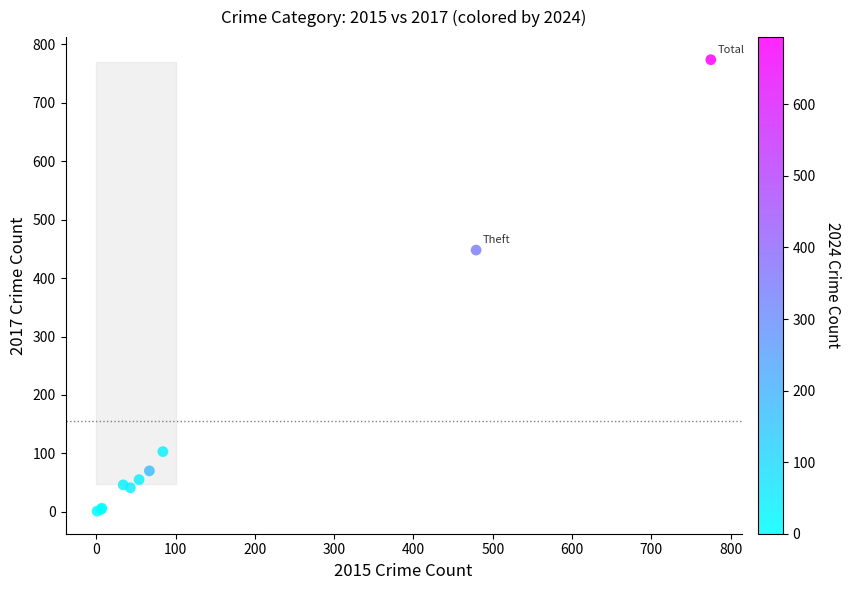

What Y value in the scatter plot is closest to 387?

448